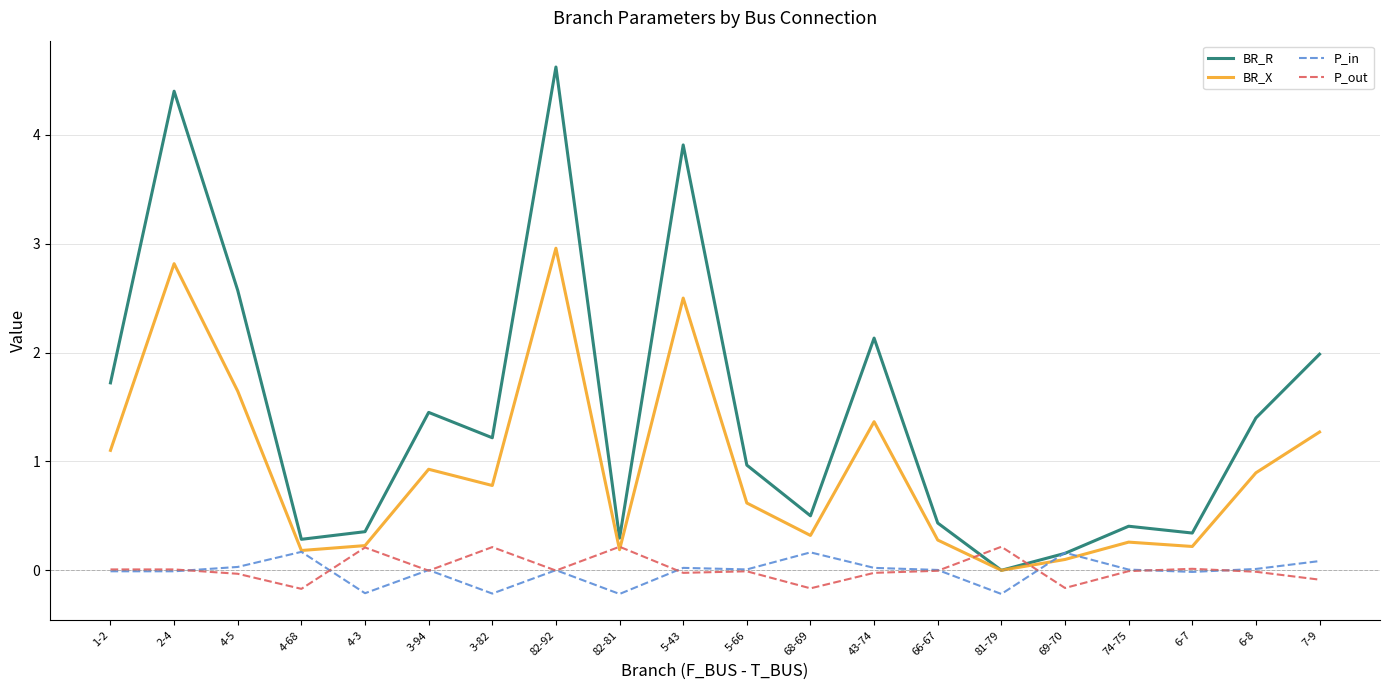

Is it true that BR_R equals 0.6 at 4-3?

False